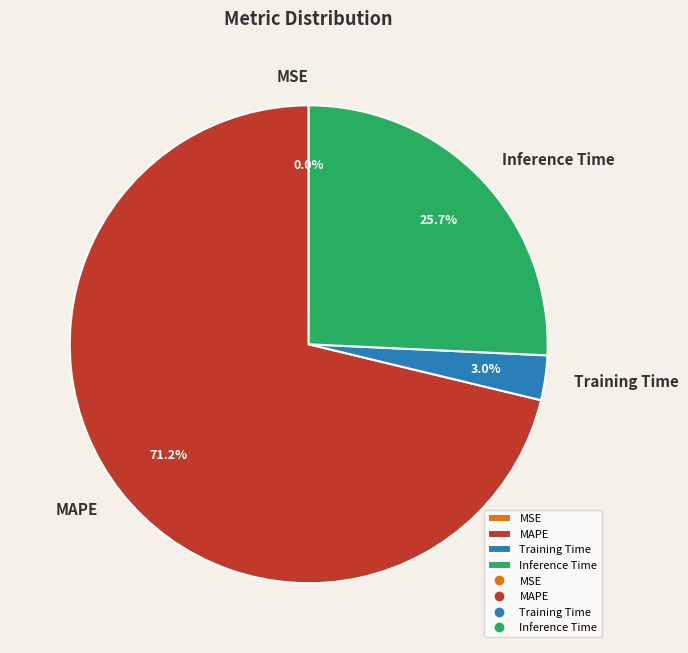

Between Inference Time and Training Time, which is larger?

Inference Time